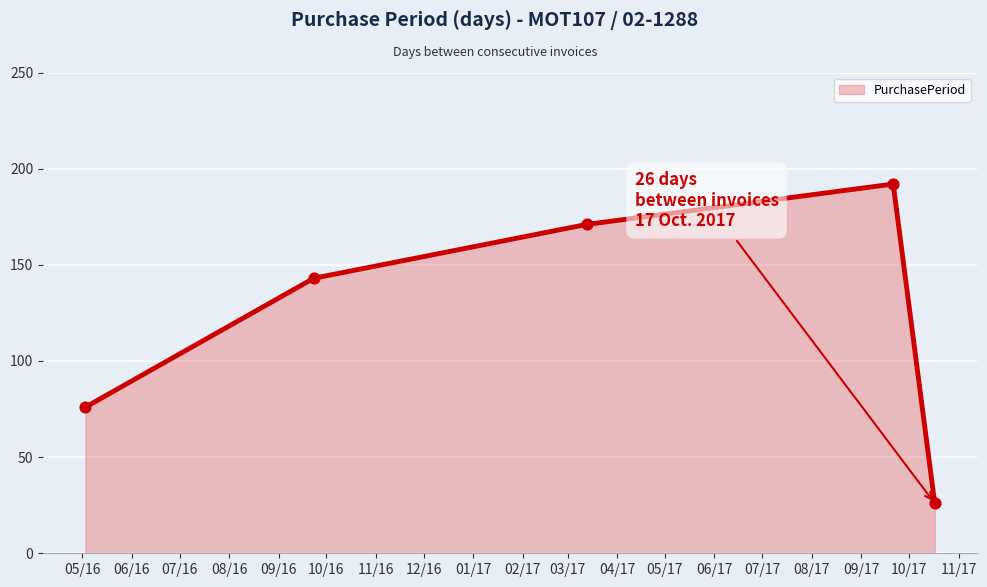

True or false: the data has more than 0 interior local peaks.

True